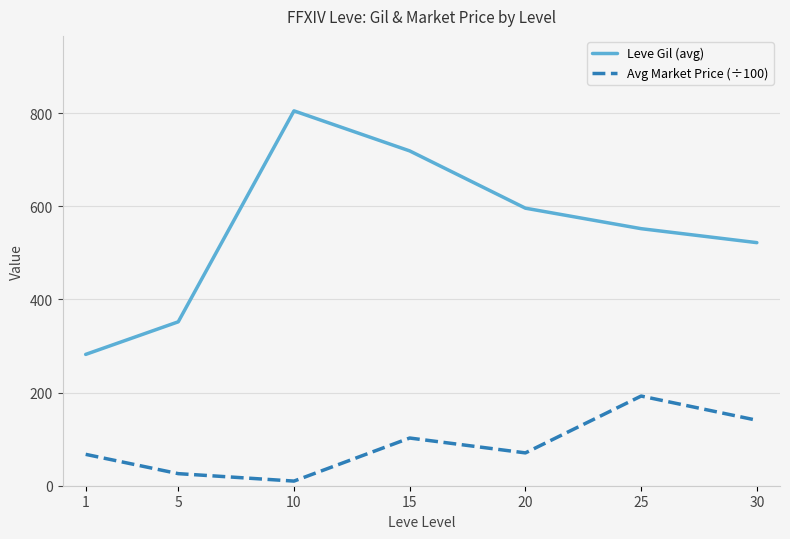

Is it true that Leve Gil (avg) equals 522.0 at 30?

True